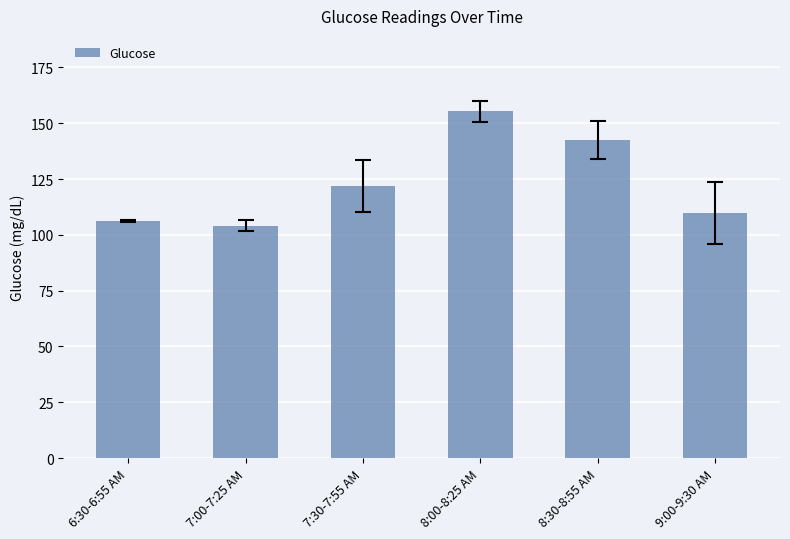

What position from the right is 7:00-7:25 AM?

5